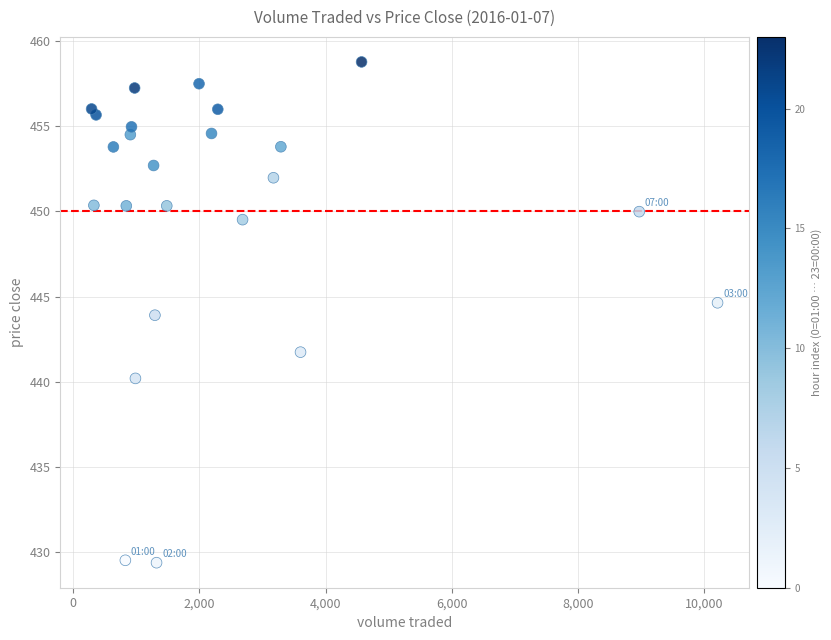

What is the range of Y values (max minus min)?

29.4